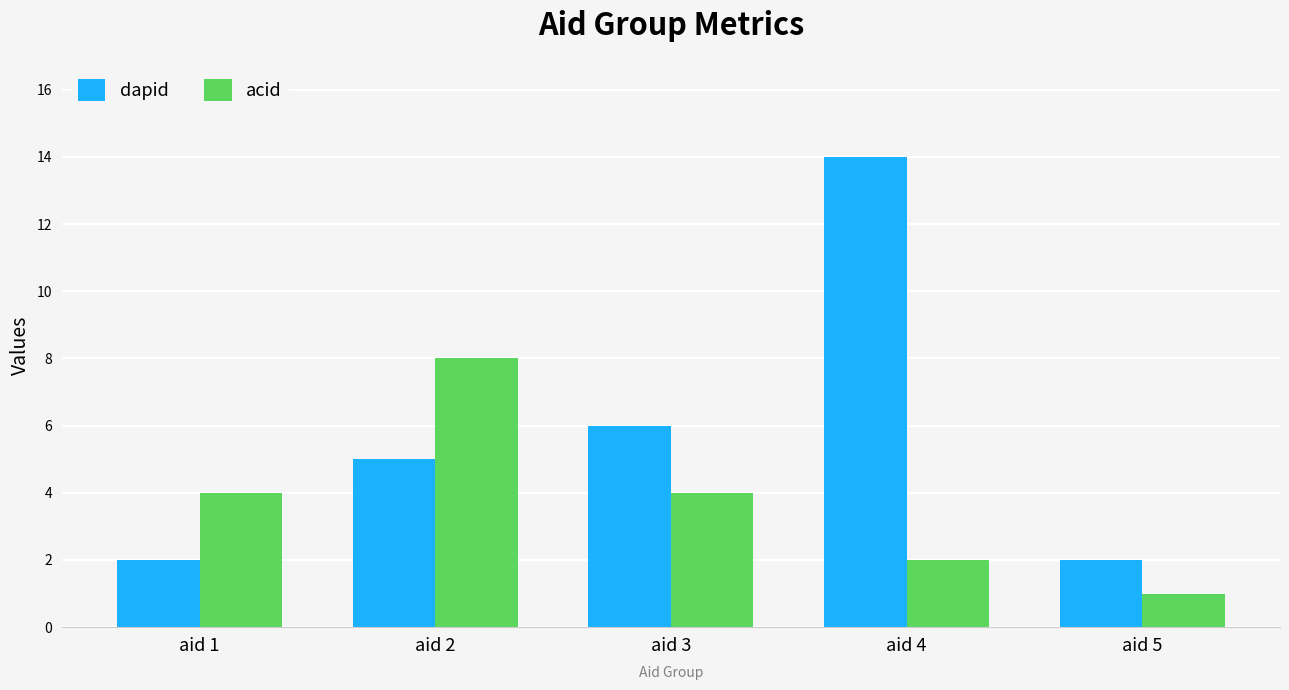

What is the value of the dapid bar at the 5th from the left?

2